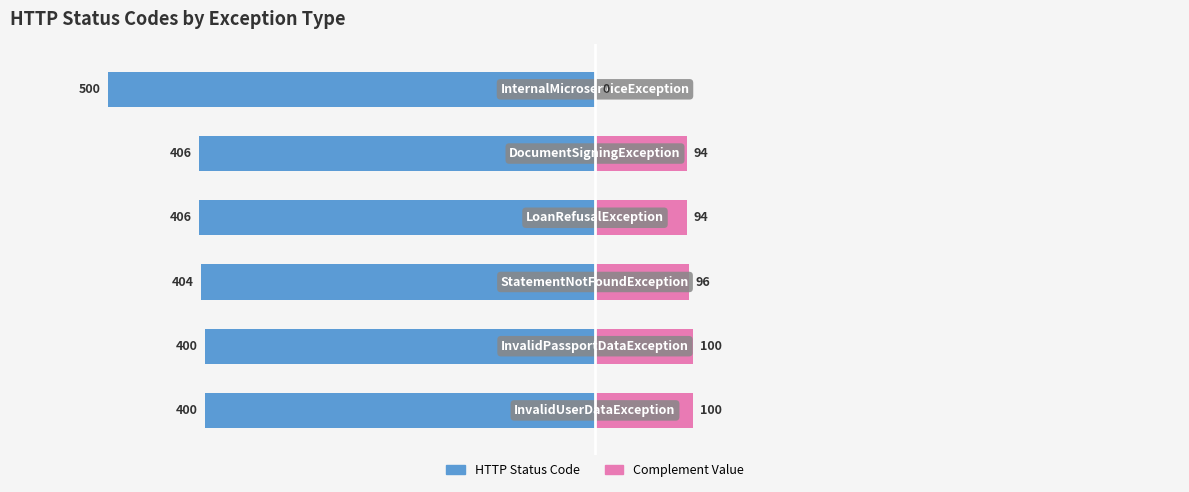

The value of Complement Value at 5 is 7.4. True or false?

False